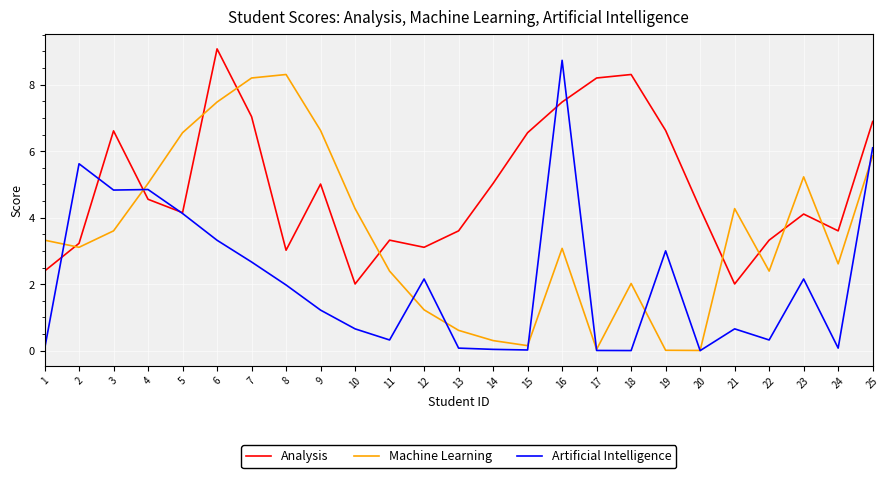

Is it true that Machine Learning equals 5.9 at 21?

False